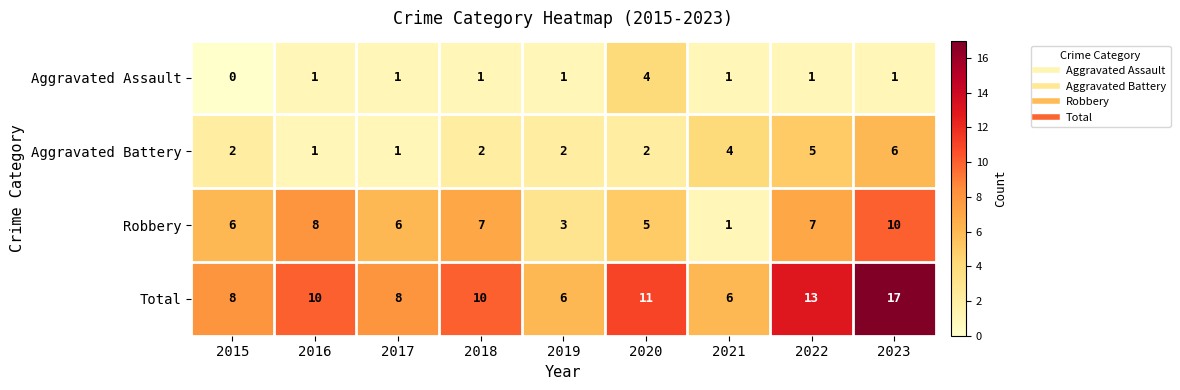

True or false: Total has a value of 6 at 2019.

True